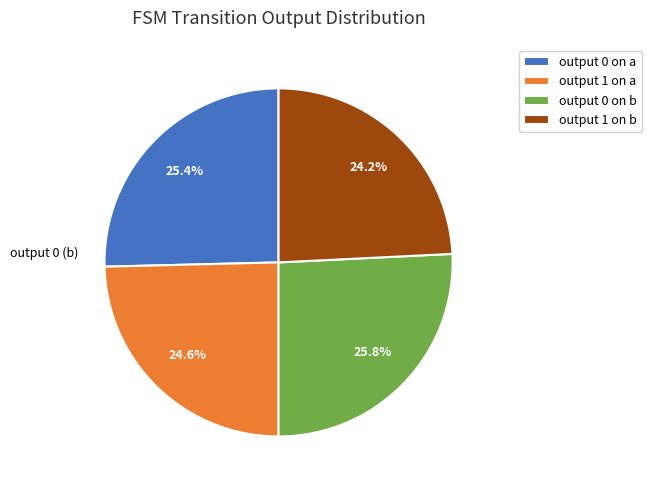

To the nearest percent, what is the difference between the largest and smallest slice percentages?

2%